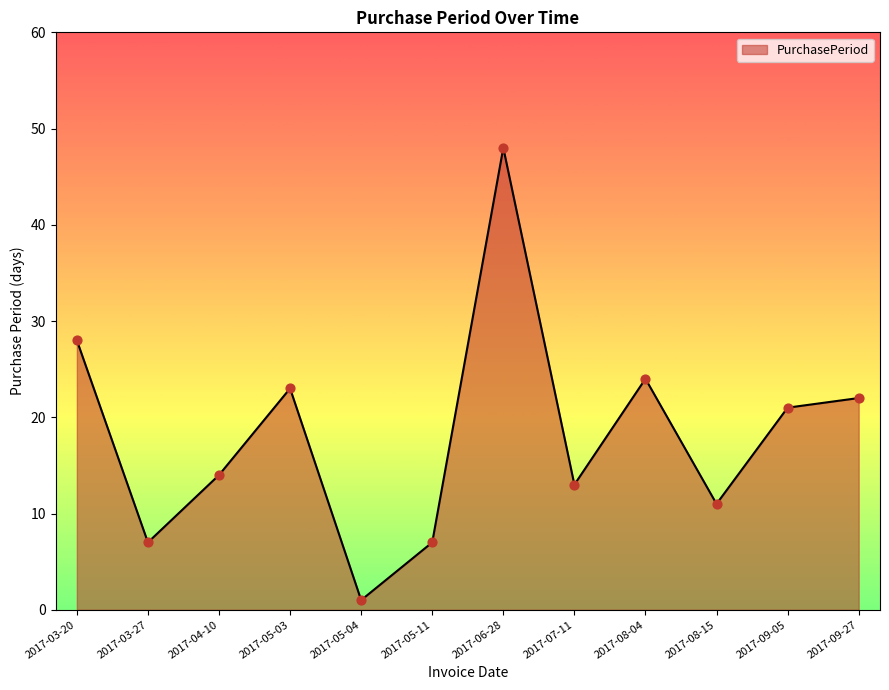

Between 2017-05-03 and 2017-06-28, which is larger?

2017-06-28